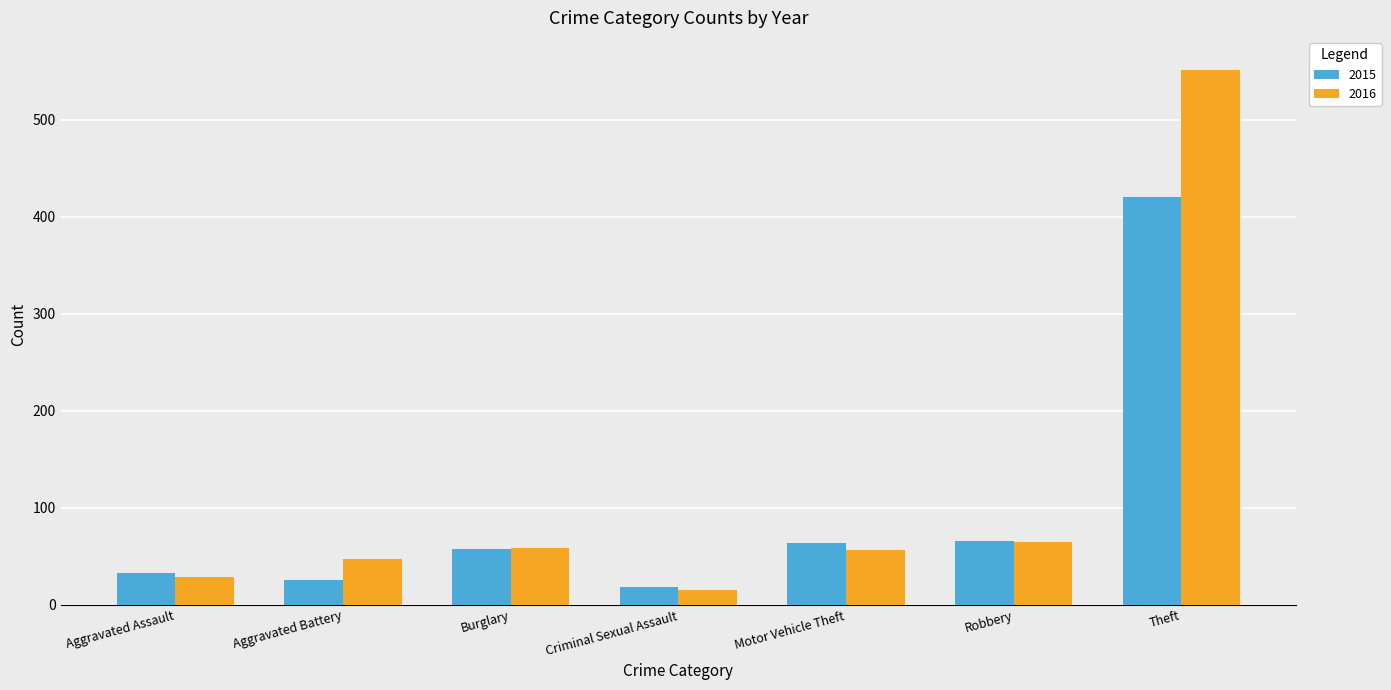

What is the value of the 2016 bar at the 3rd from the left?

59